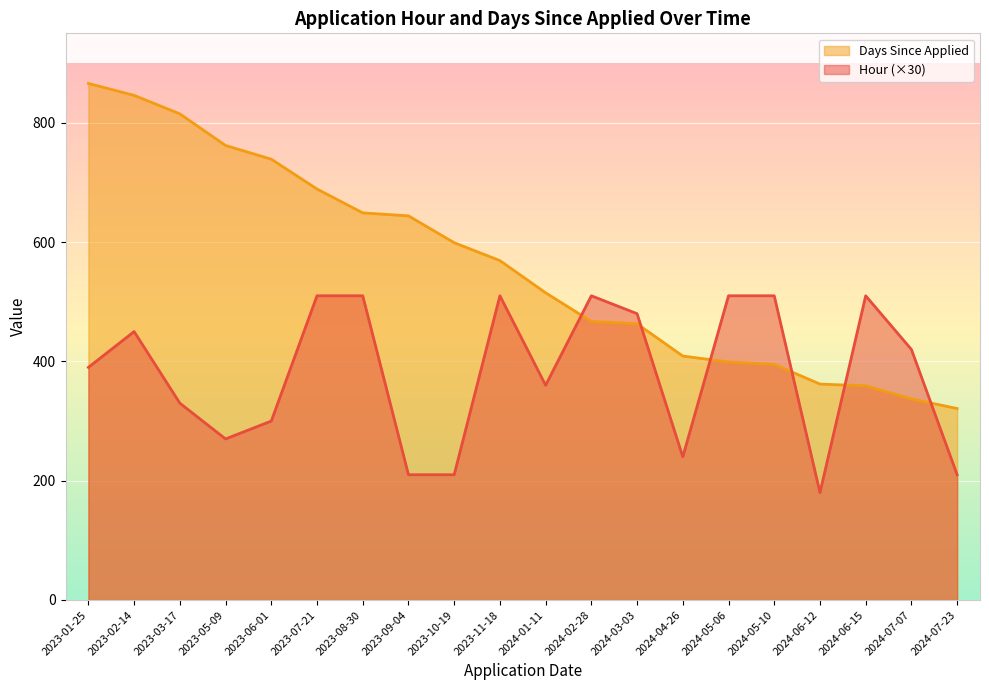

Is it true that Days Since Applied equals 409 at 2024-04-26?

True